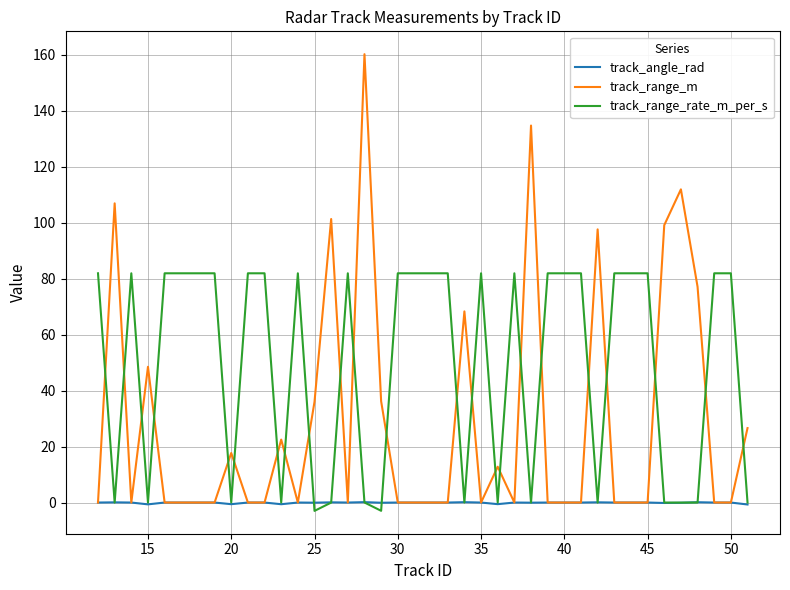

What is the maximum value shown in the chart?

160.2